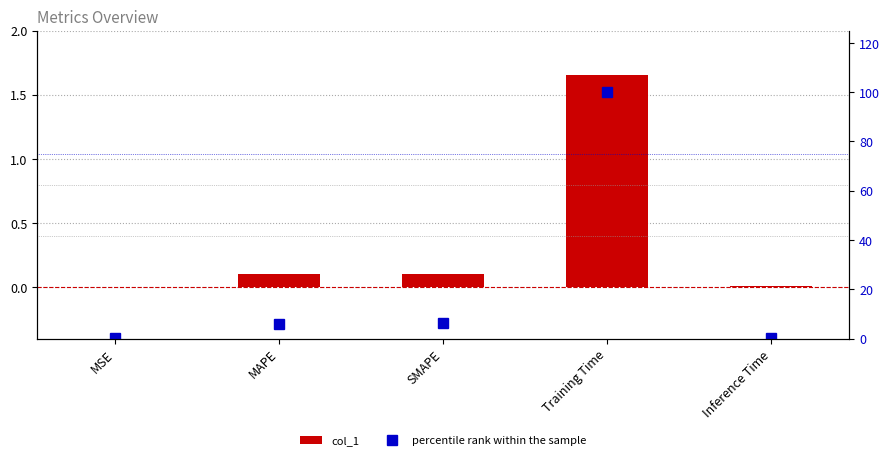

At which label is col_1 closest to 0?

MSE